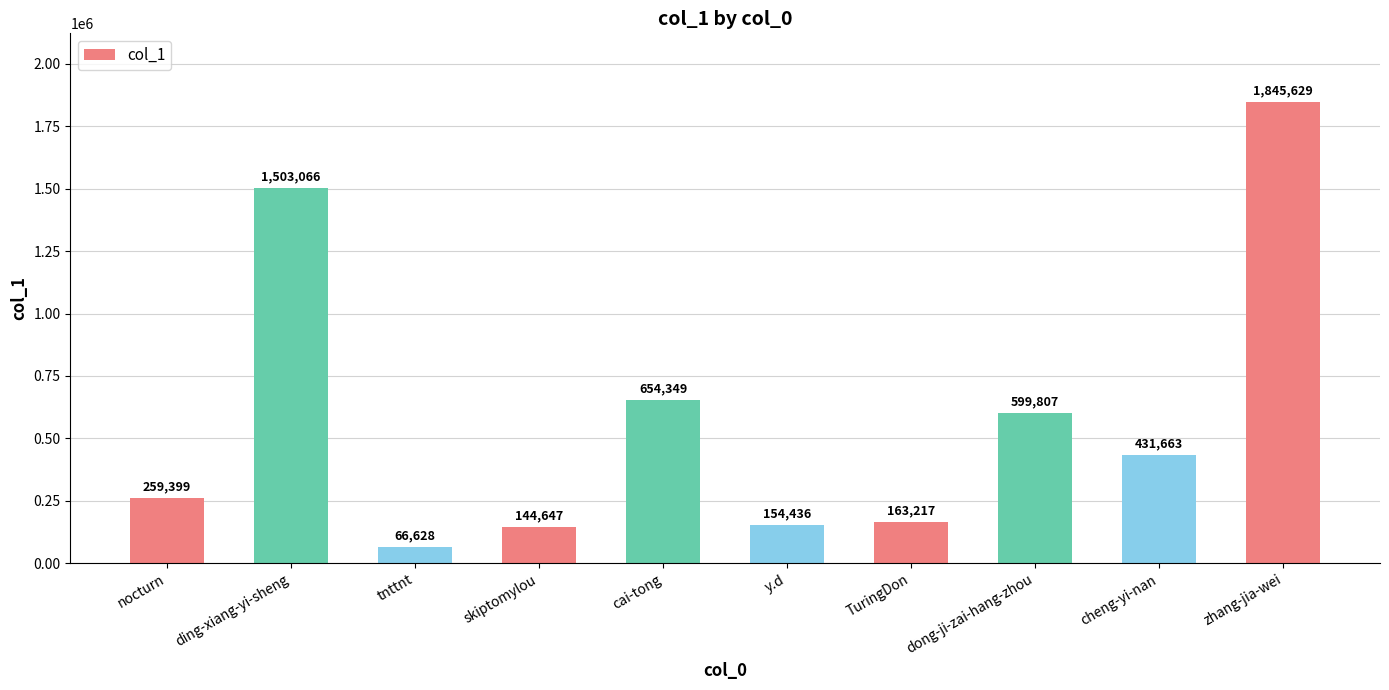

How many bars are there in total?

10